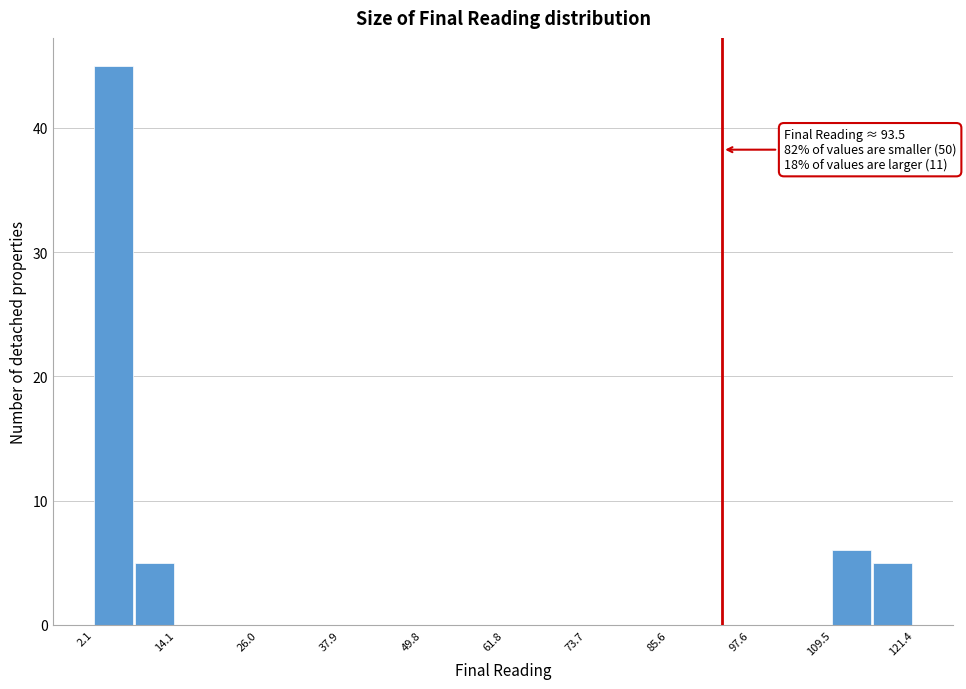

Around what value on the x-axis is the tallest bar? Give the approximate position of its centre, as read against the axis.

4